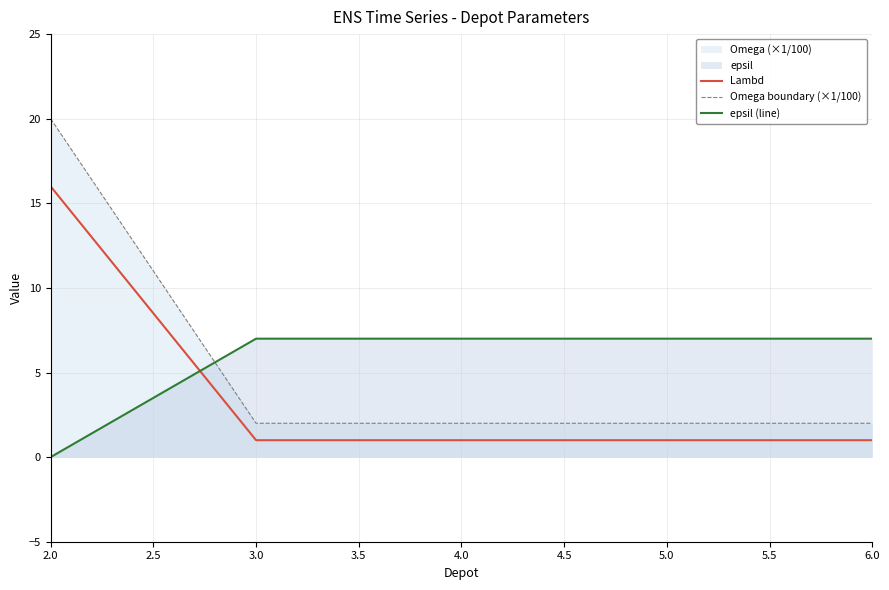

True or false: epsil (line) has more than 0 points higher than both neighbors.

False